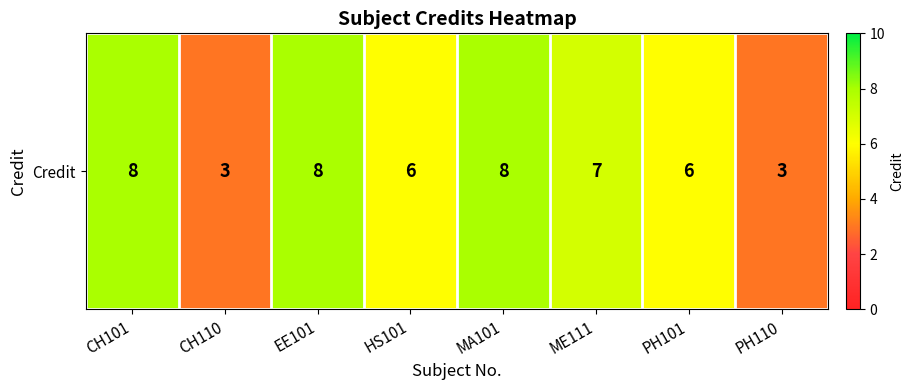

What is the ratio of the value at CH110 to the value at CH101?

0.4